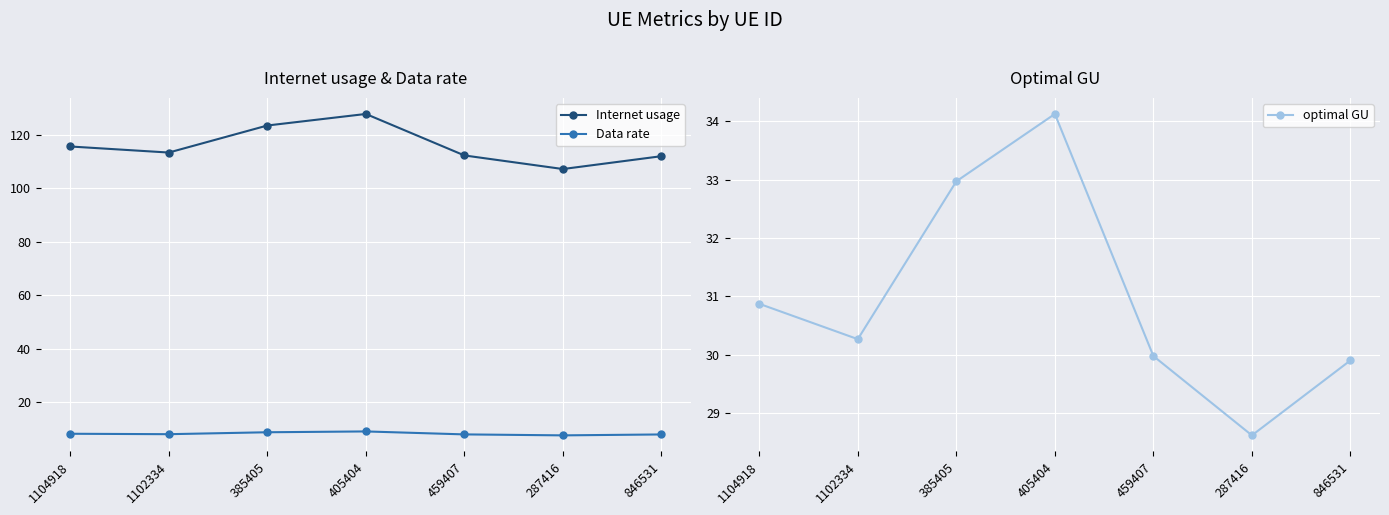

Which series has the widest spread of values?

Internet usage